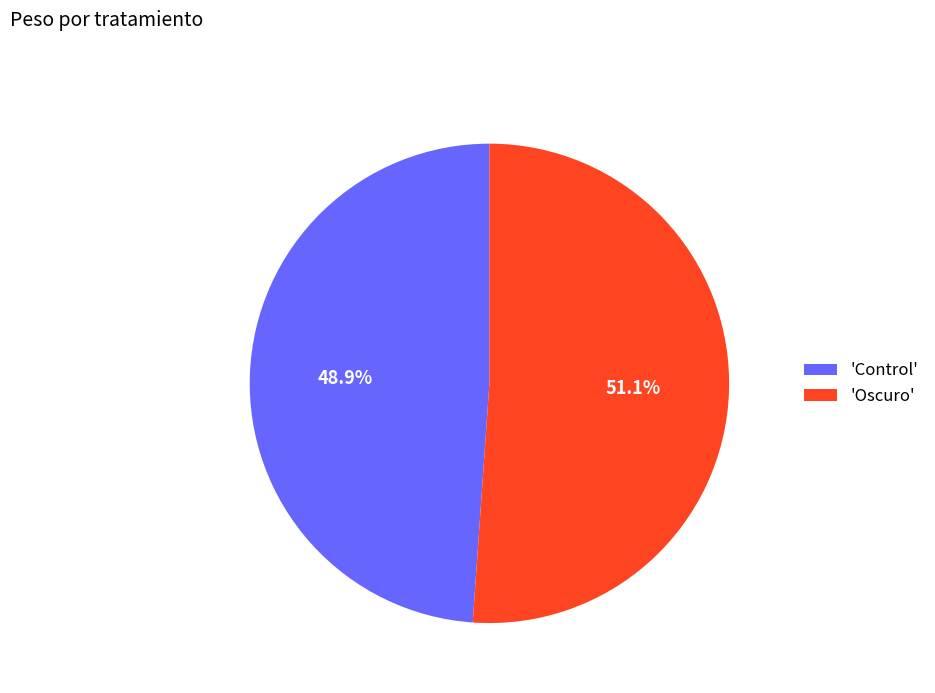

Rank the categories by value from lowest to highest.

'Control', 'Oscuro'